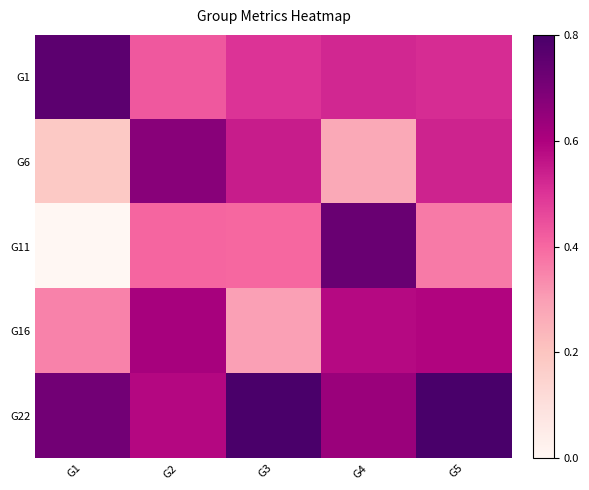

Which has a higher value, G5 or G4?

G4